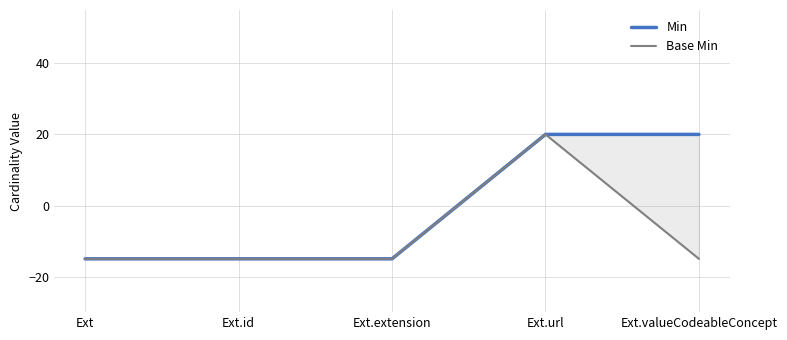

Which series has the widest spread of values?

Min